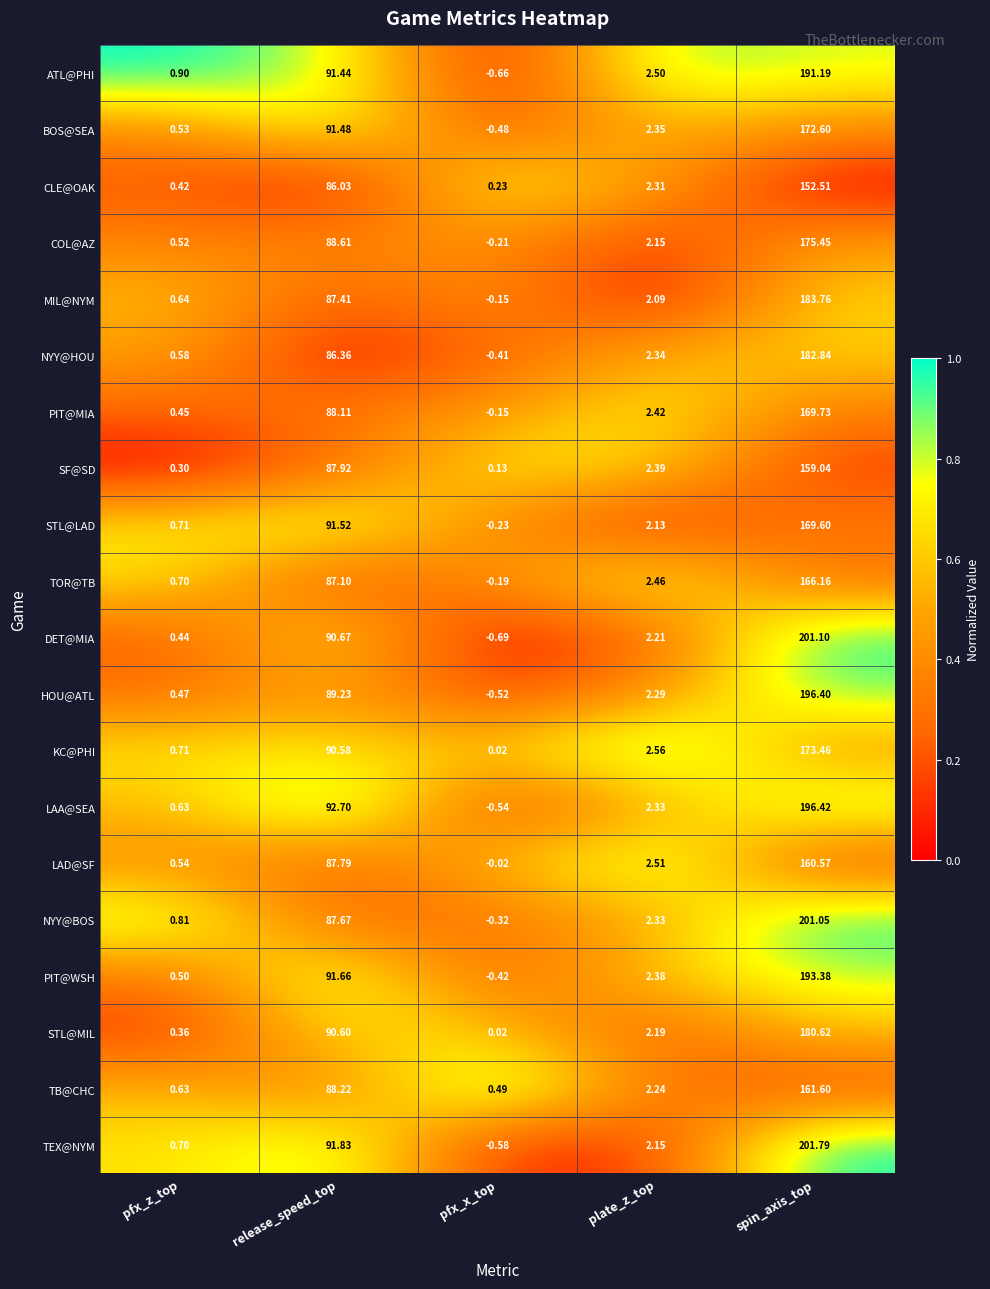

Between release_speed_top and pfx_x_top, which series saw the biggest shift?

LAA@SEA